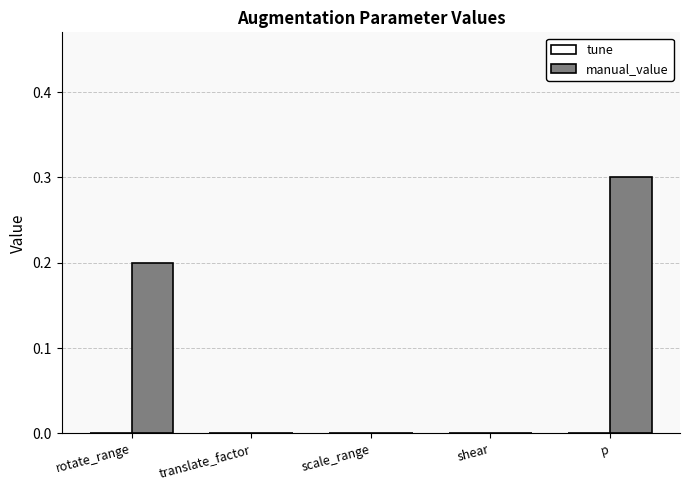

How many series are shown in this chart?

1